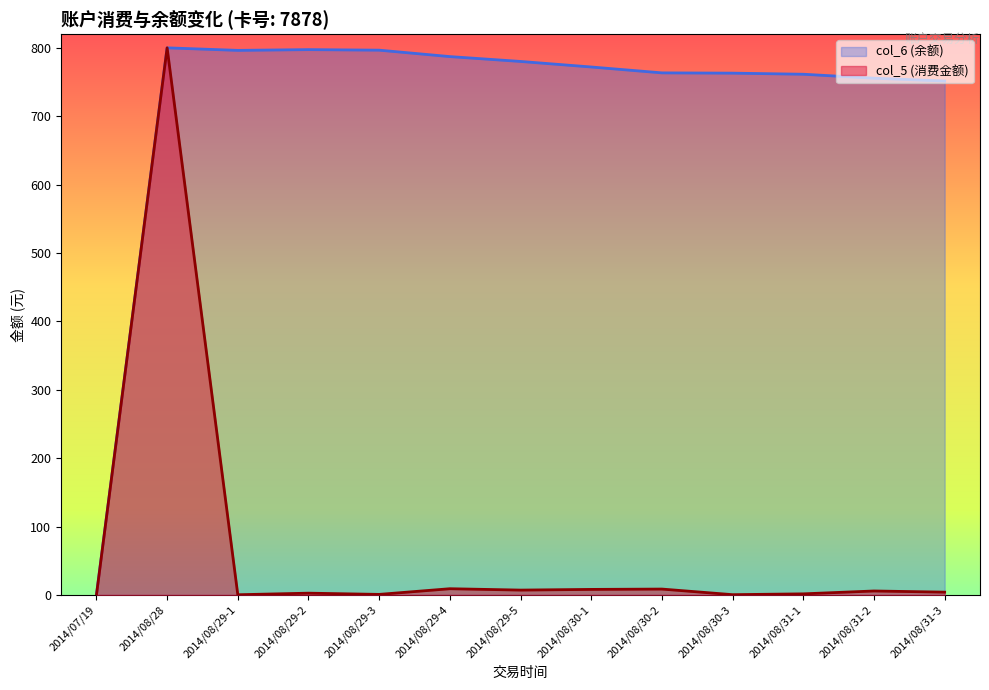

True or false: col_5 (消费金额) has more than 1 points higher than both neighbors.

True